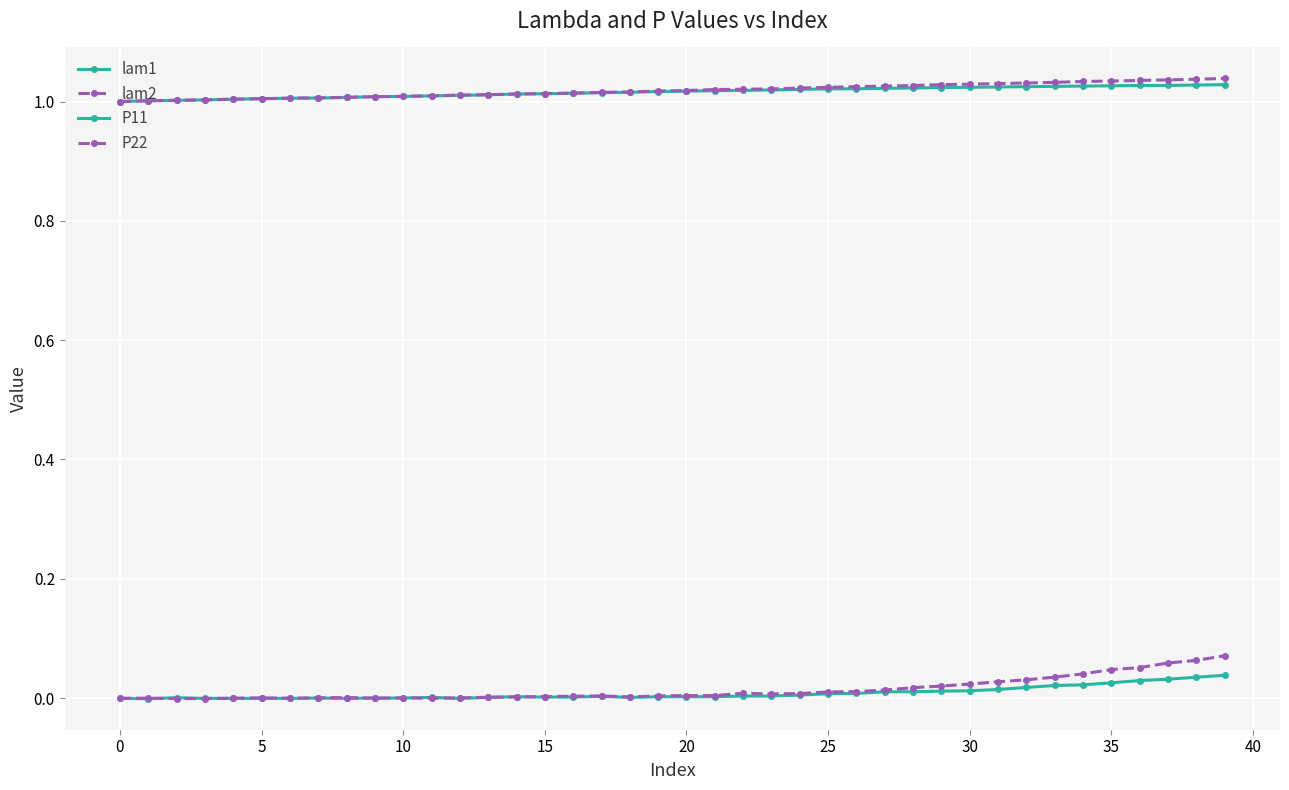

How many lines are shown in the chart?

4